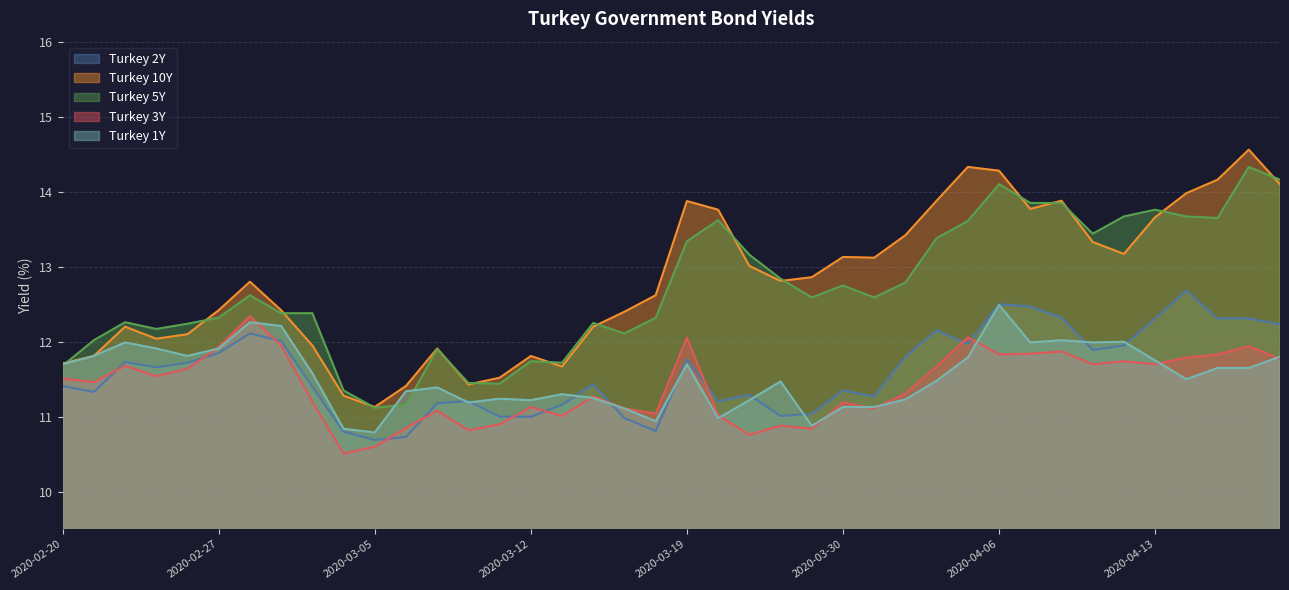

The Turkey 10Y series shows 14.3 at 2020-04-03. True or false?

True